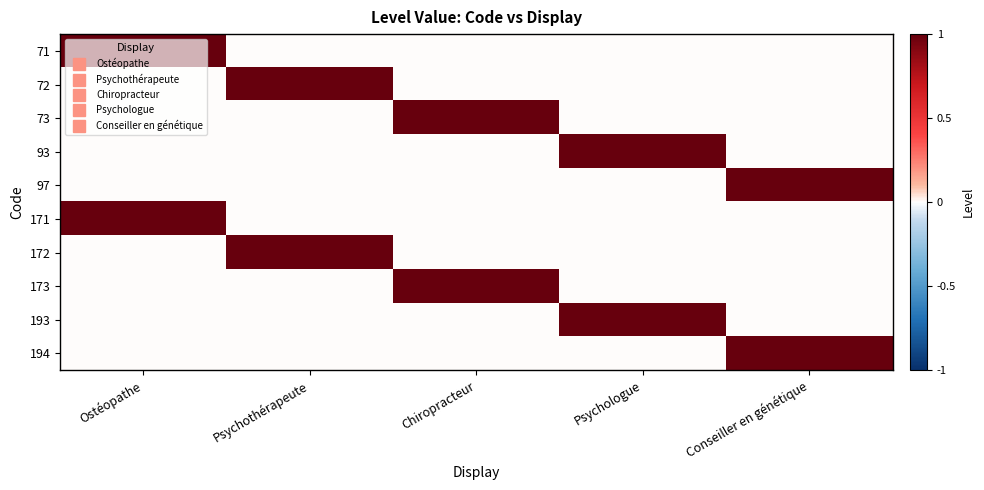

At how many categories does at least one series exceed 0?

5